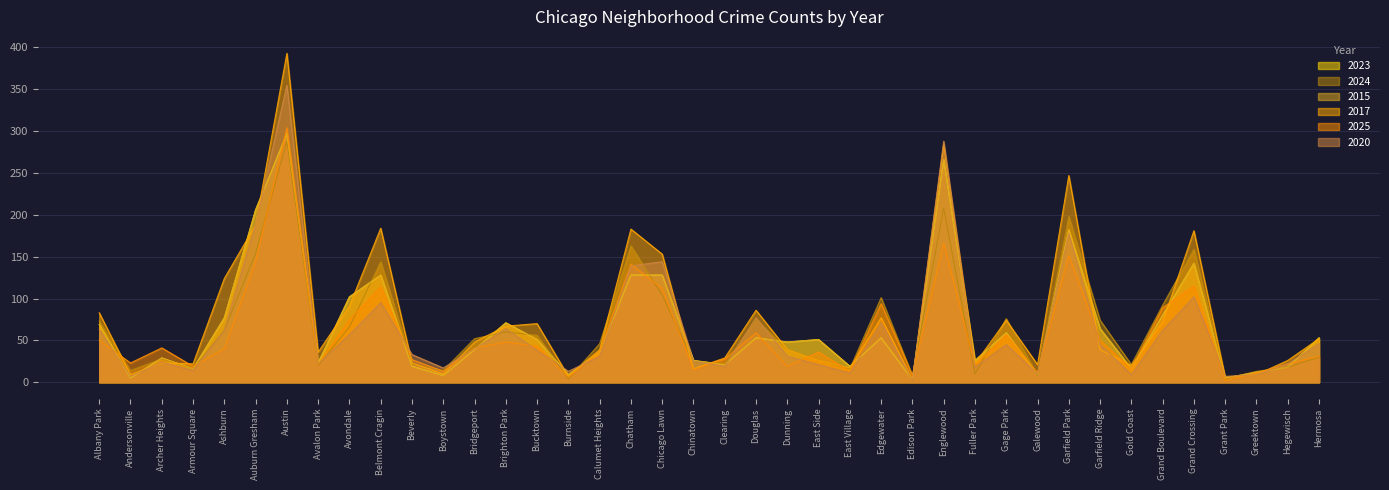

Which series has the largest total across all categories?

2017